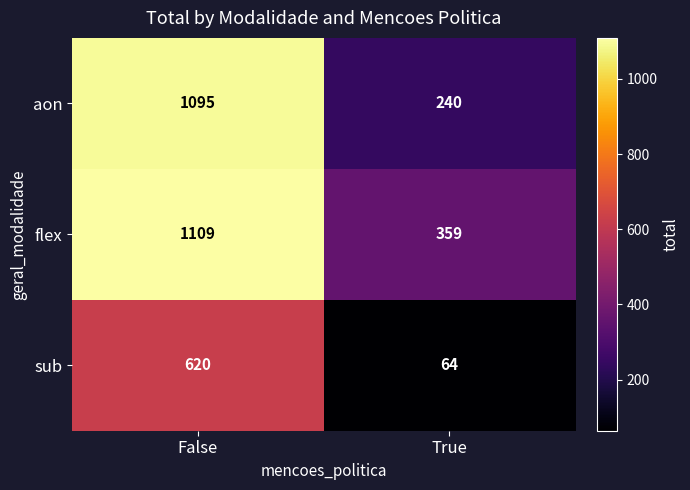

Reading left to right, extract all data points from this chart.

aon: 1095	240
flex: 1109	359
sub: 620	64